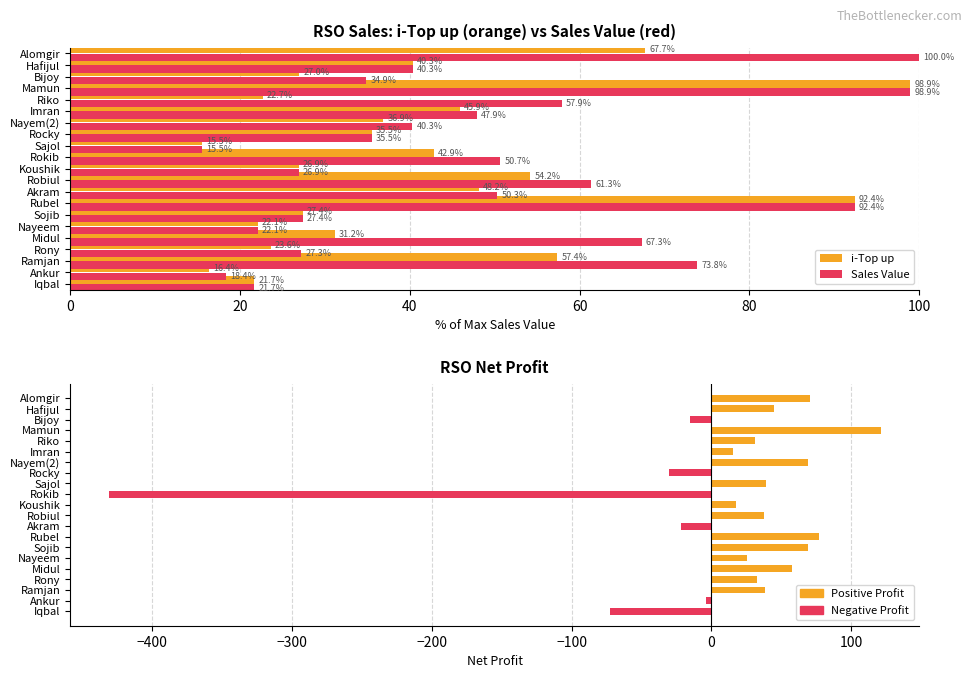

At how many categories does at least one series exceed 64?

7